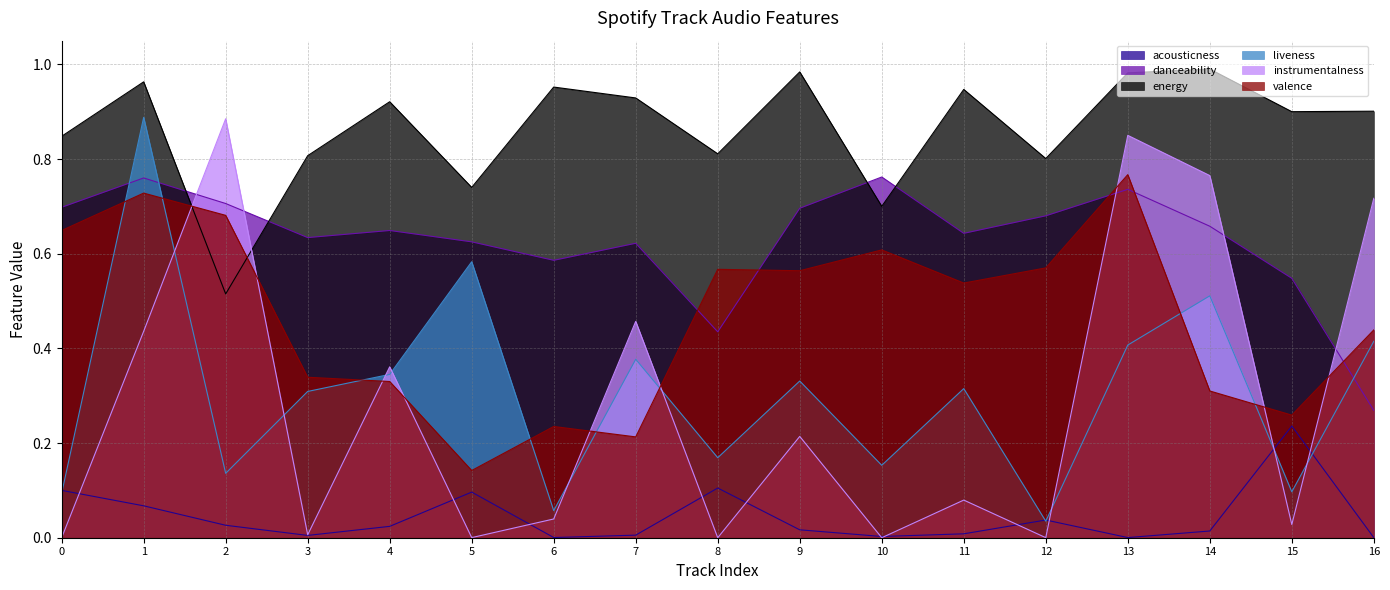

How many categories are shown in the chart?

17